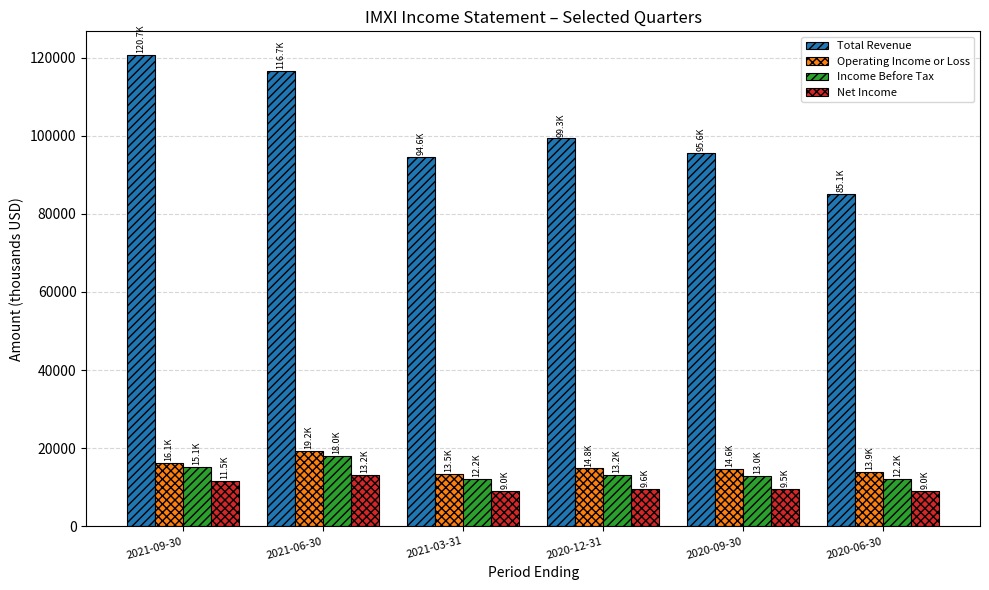

Is it true that Net Income equals 3349 at 2020-06-30?

False